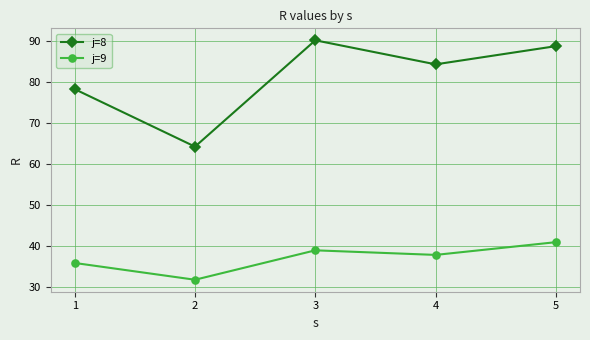

Is the value of j=8 at 1 greater than the value of j=9 at 3?

Yes